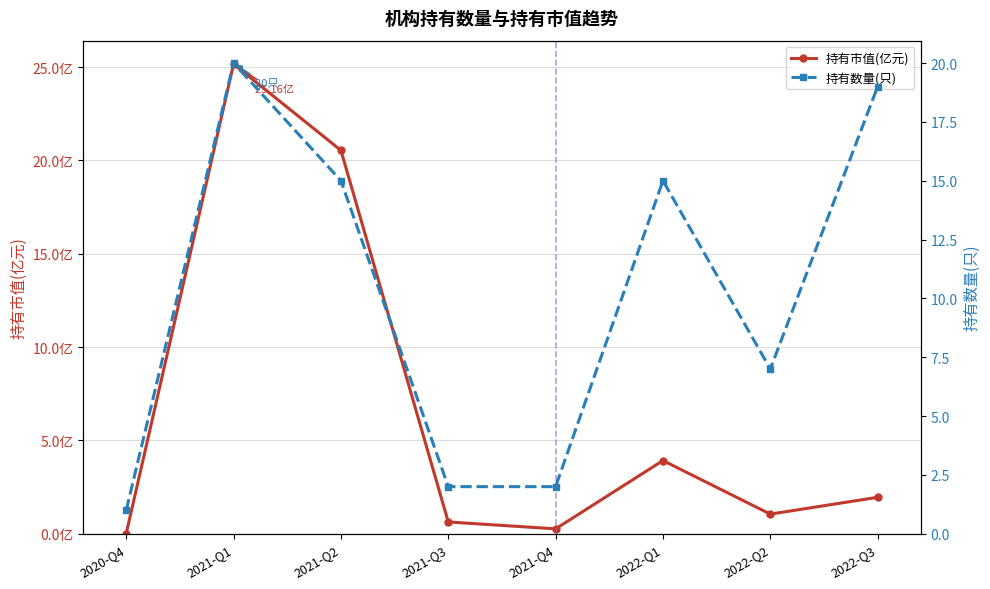

What is the difference between the maximum and minimum values in the 持有数量(只) series?

19.0